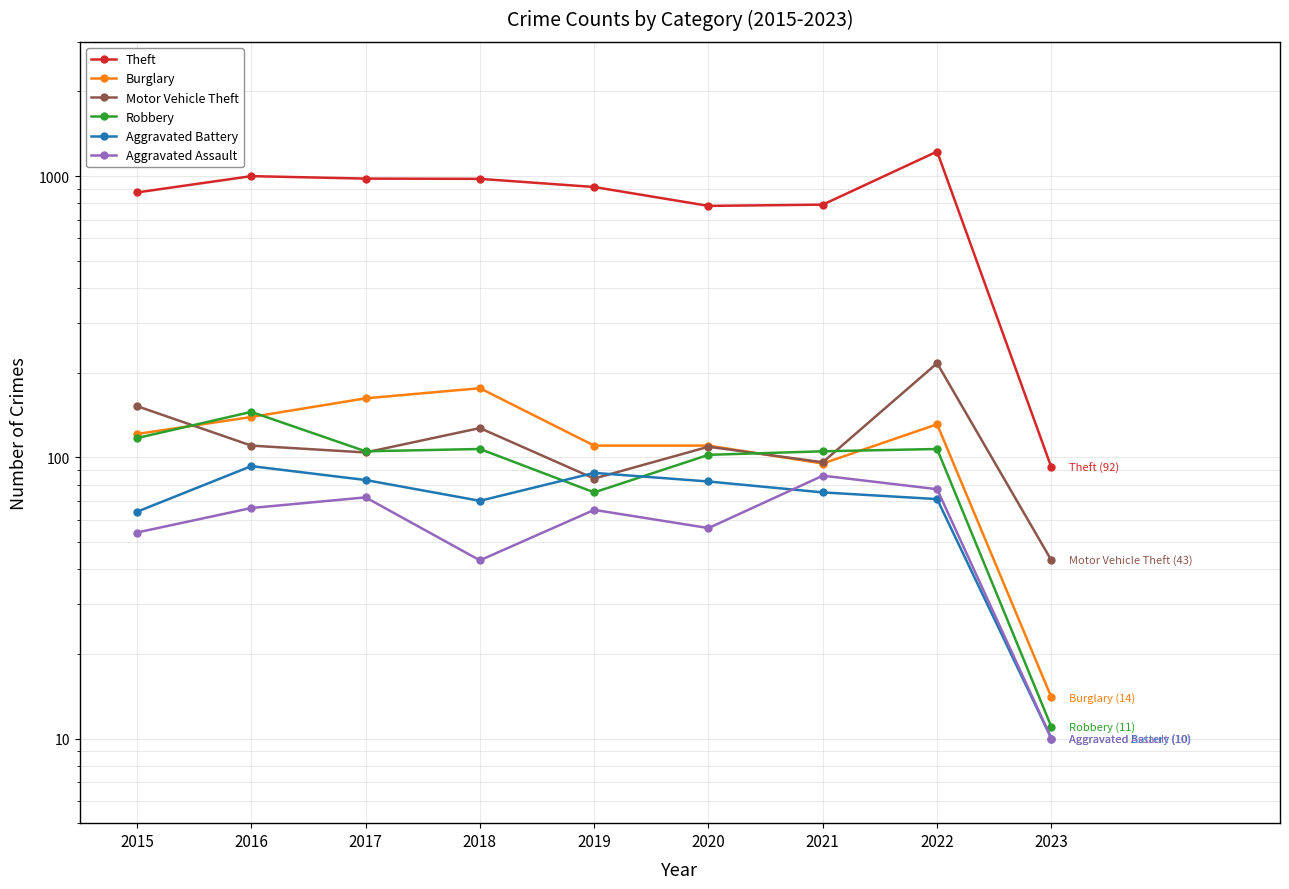

What is the difference between the maximum and minimum values in the Robbery series?

134